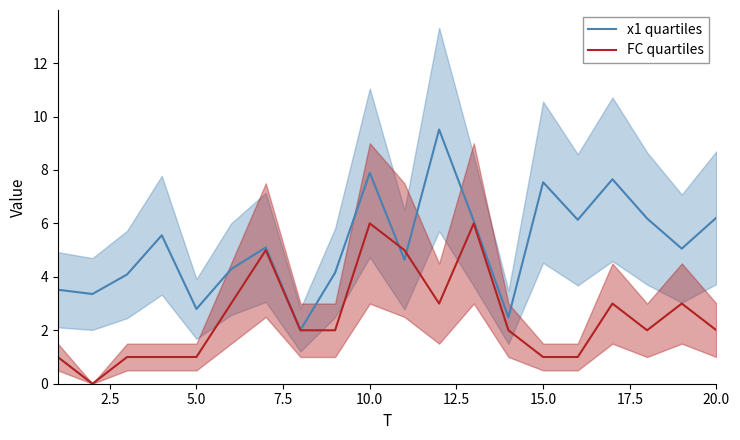

At how many categories does at least one series exceed 5?

11